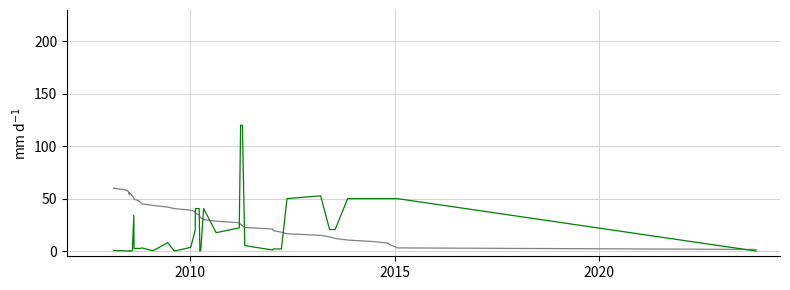

List the series in order of their peak value, highest first.

Inversión(MMU$), No